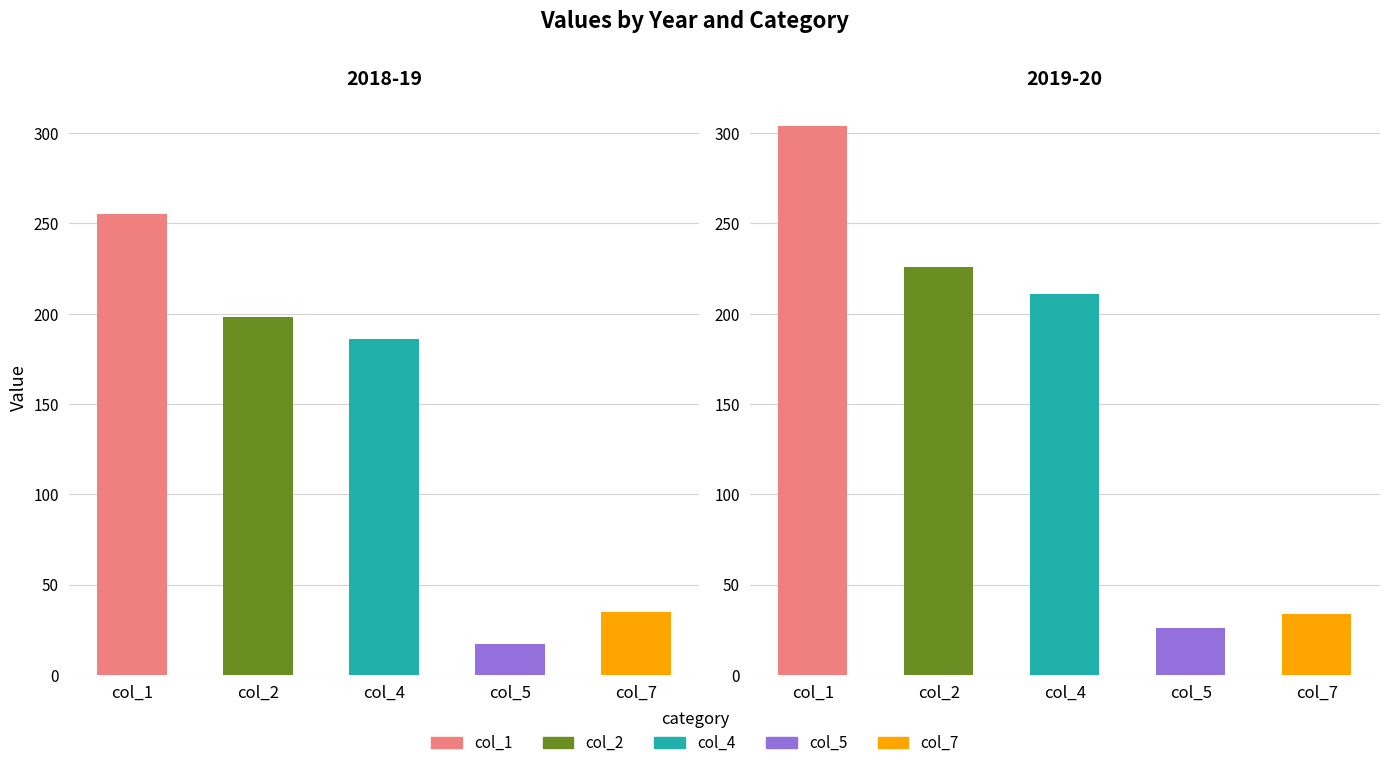

What is the total value across all series at 2019-20?

801